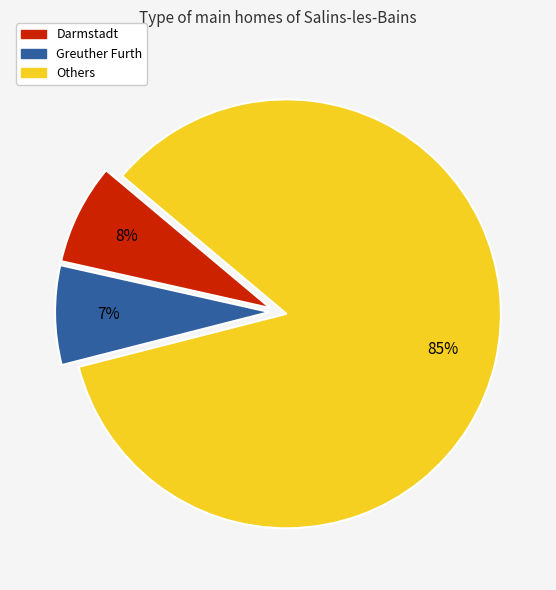

To the nearest percent, what is the average slice percentage?

33%